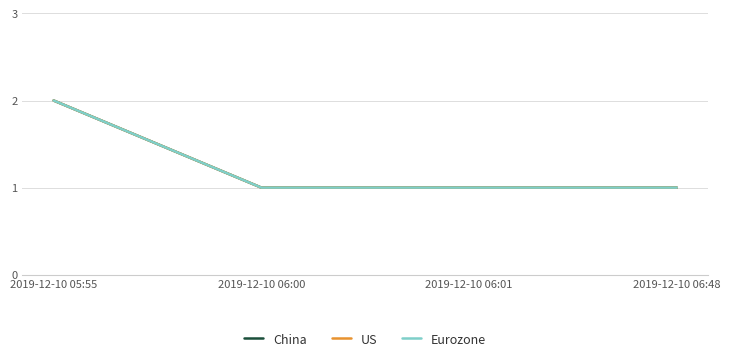

Does the chart display data point markers on the line(s)?

No